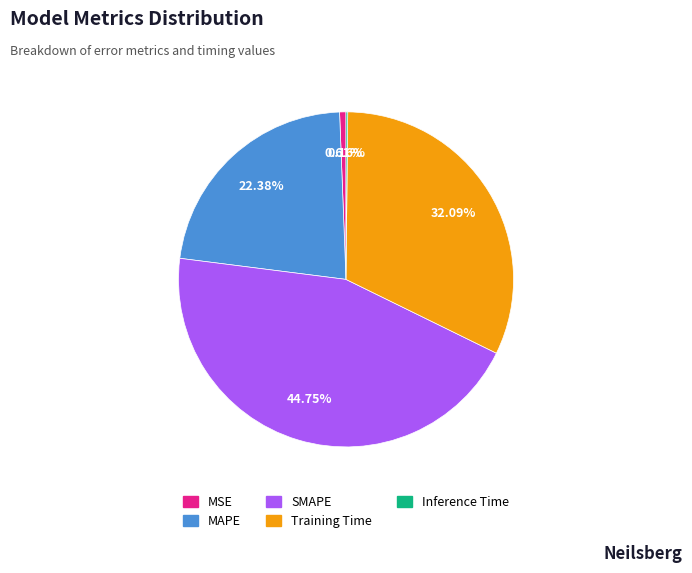

To the nearest percent, what percentage of the pie is MAPE?

22%